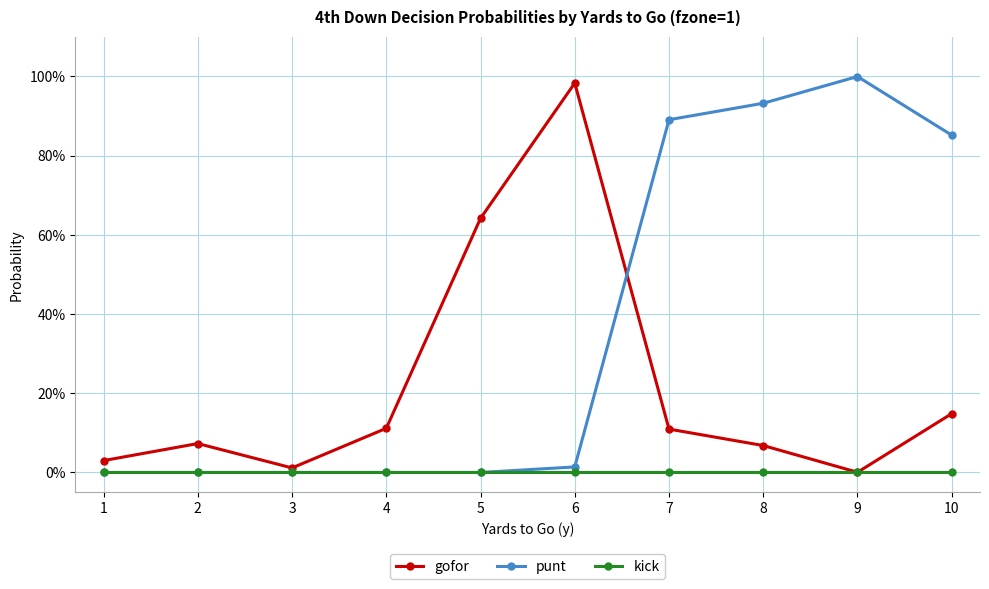

At which label is punt closest to 0?

1